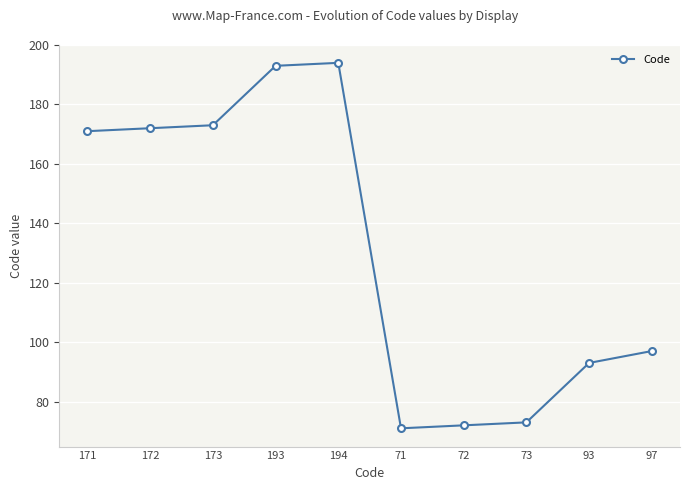

What is the label of the 10th point from the left?

97